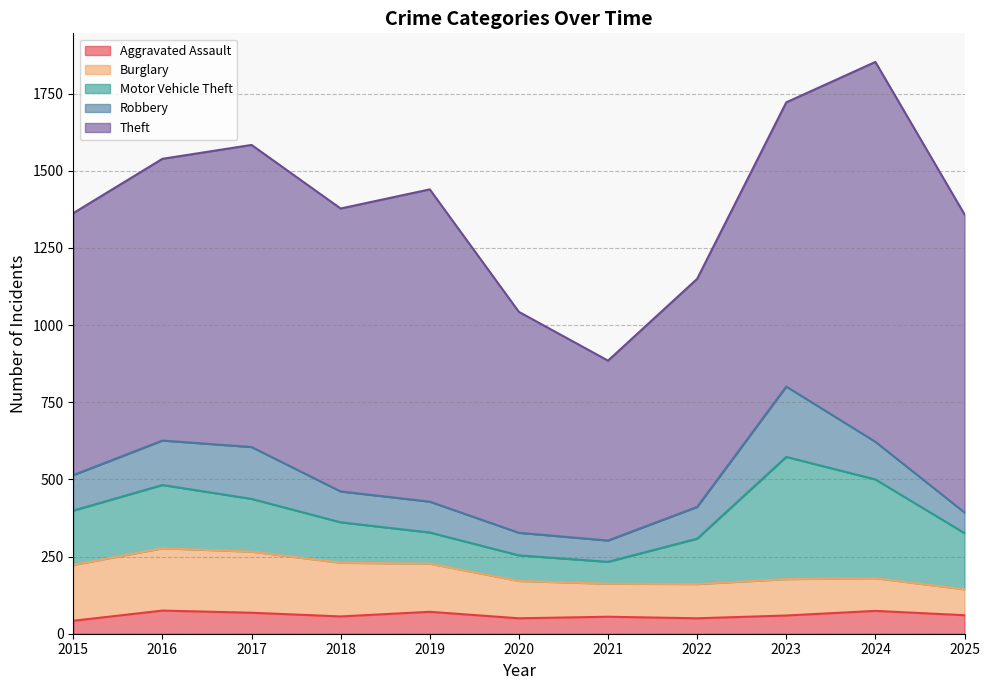

What are all the series names shown in the legend?

Aggravated Assault, Burglary, Motor Vehicle Theft, Robbery, Theft